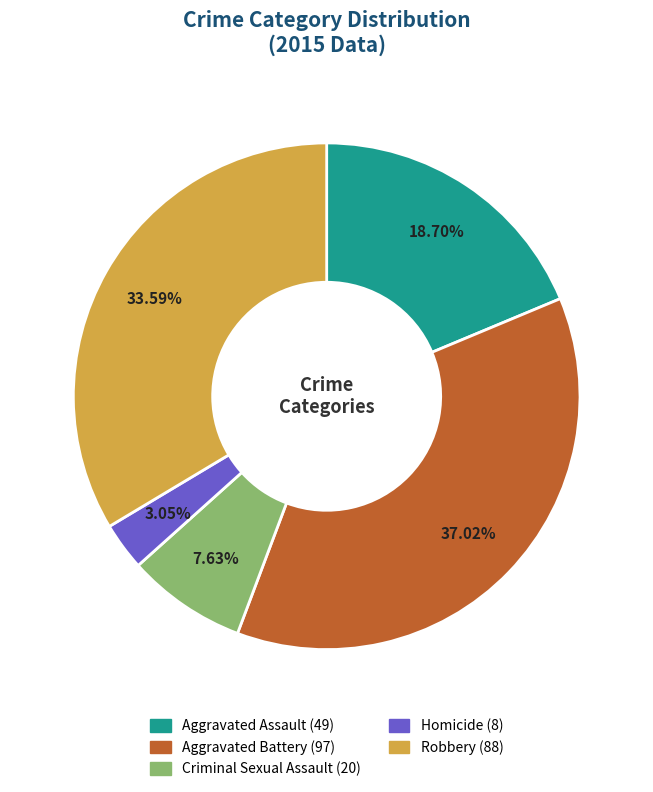

Between Aggravated Battery and Aggravated Assault, which is larger?

Aggravated Battery